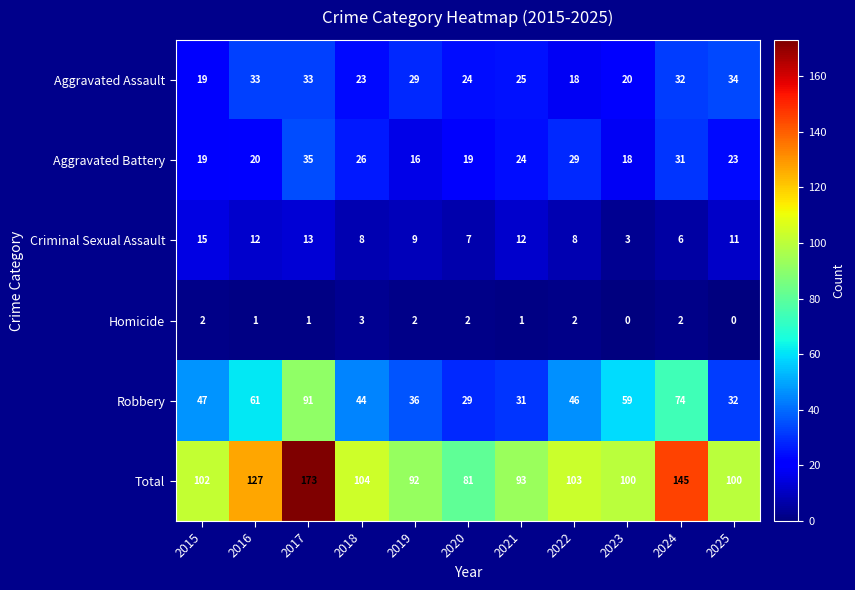

At which category is the sum across all series the highest?

2017